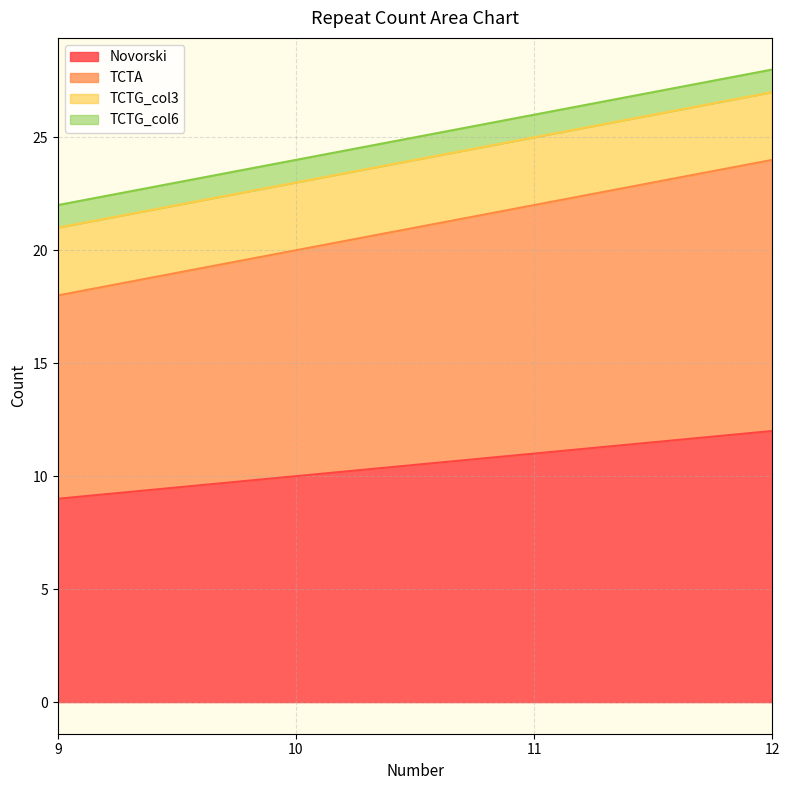

True or false: TCTA and Novorski intersect in this chart.

False